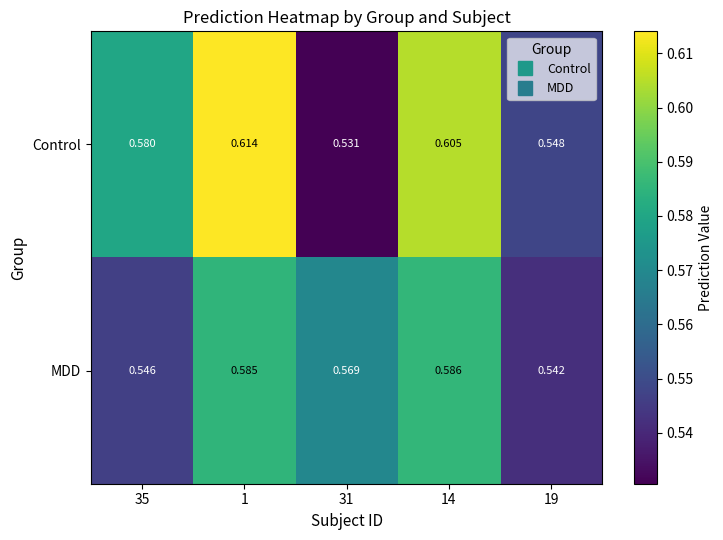

At how many categories does at least one series exceed 0?

5